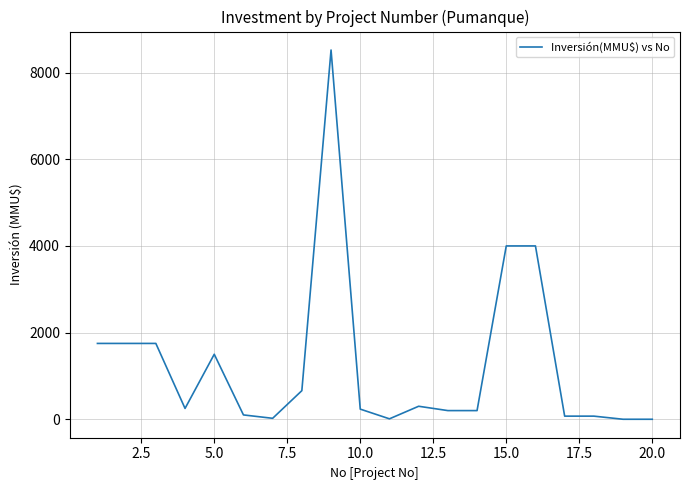

What is the difference between the maximum and minimum values?

8521